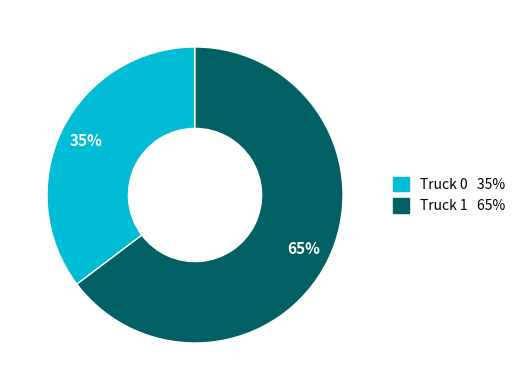

To the nearest percent, what is the combined percentage of Truck 1 and Truck 0?

100%